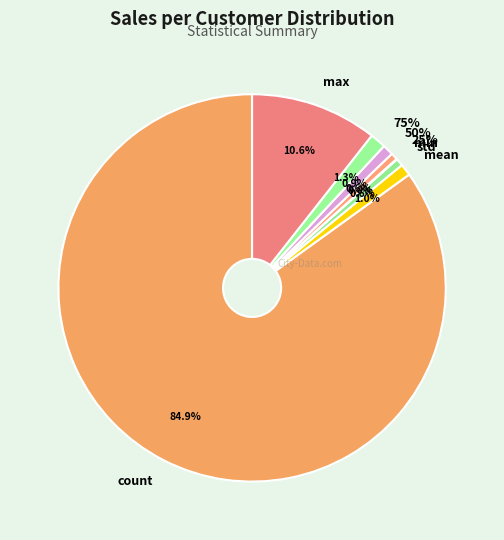

What percentage do count and mean together represent?

85.9%